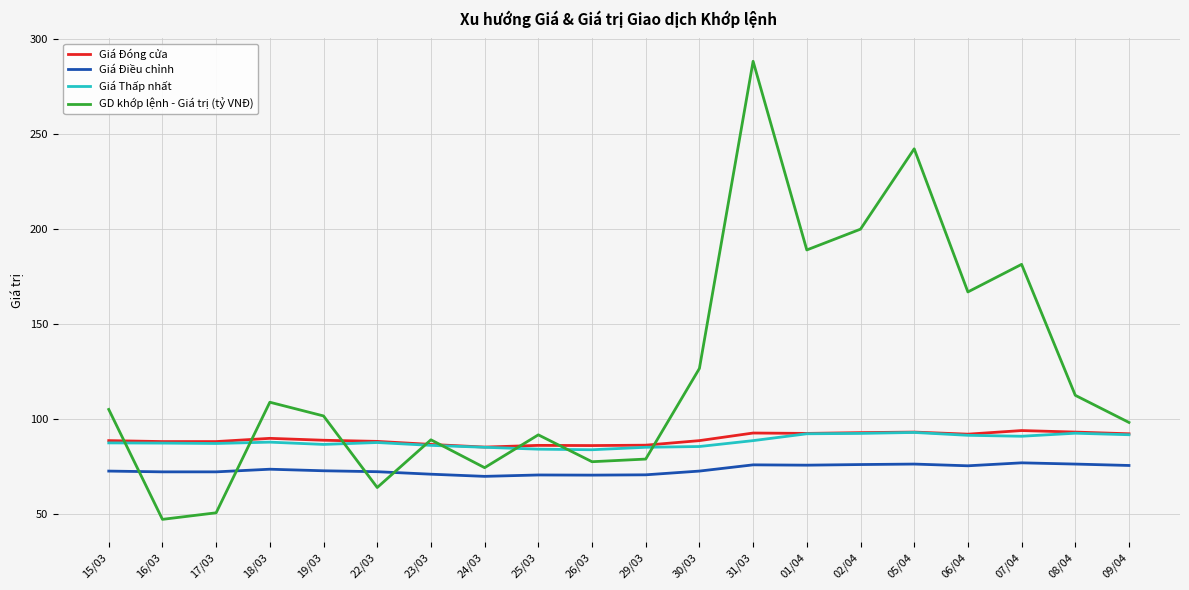

Where do GD khớp lệnh - Giá trị (tỷ VNĐ) and Giá Điều chỉnh first cross each other?

15/03 and 16/03